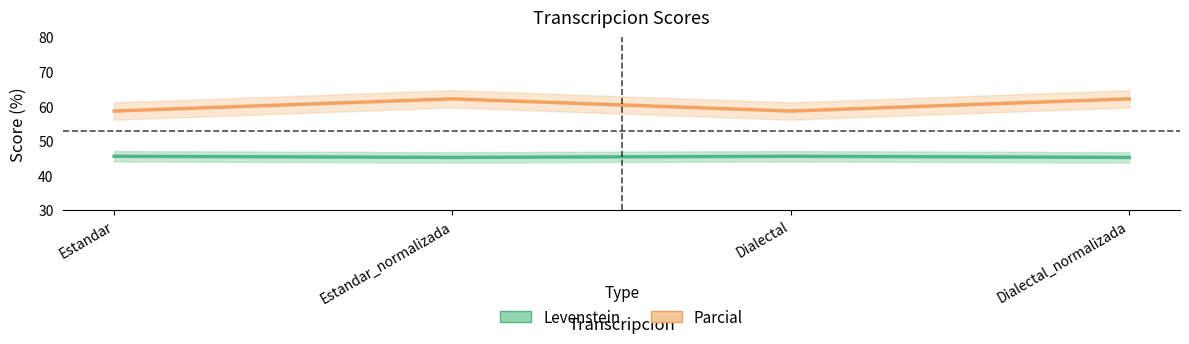

Which has a higher value, Estandar_normalizada or Dialectal_normalizada?

Estandar_normalizada